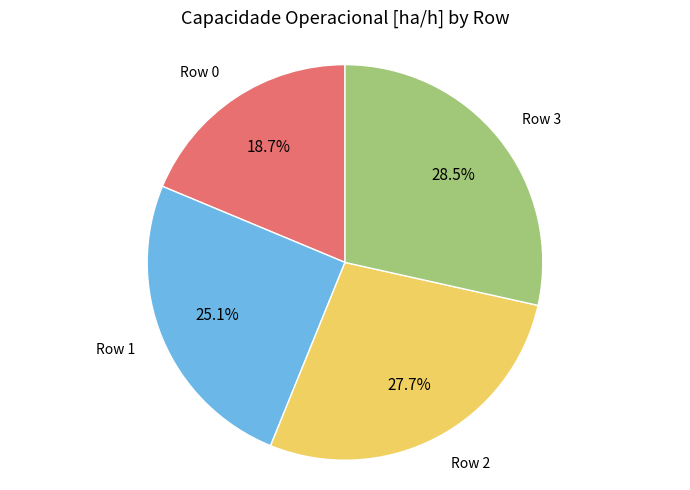

Is there any slice that represents more than half of the pie?

No